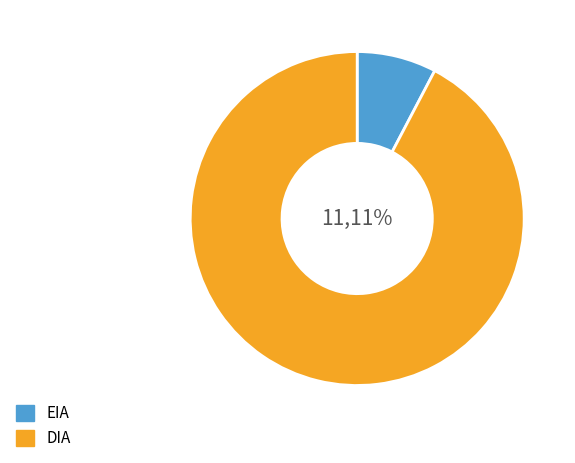

Which slice is the smallest?

EIA